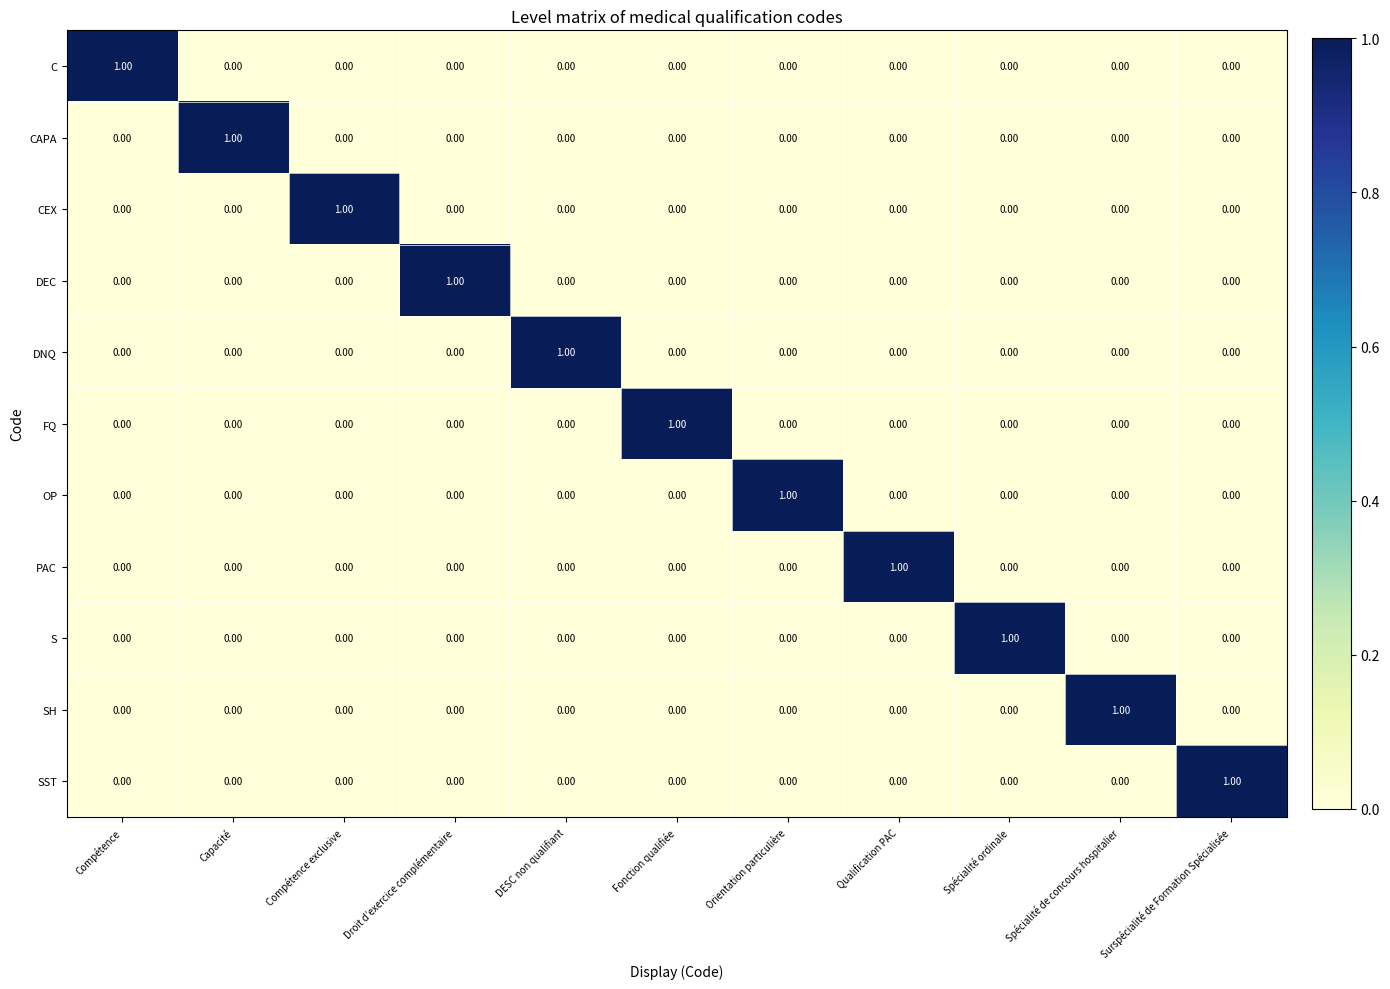

How many categories are shown in the chart?

11